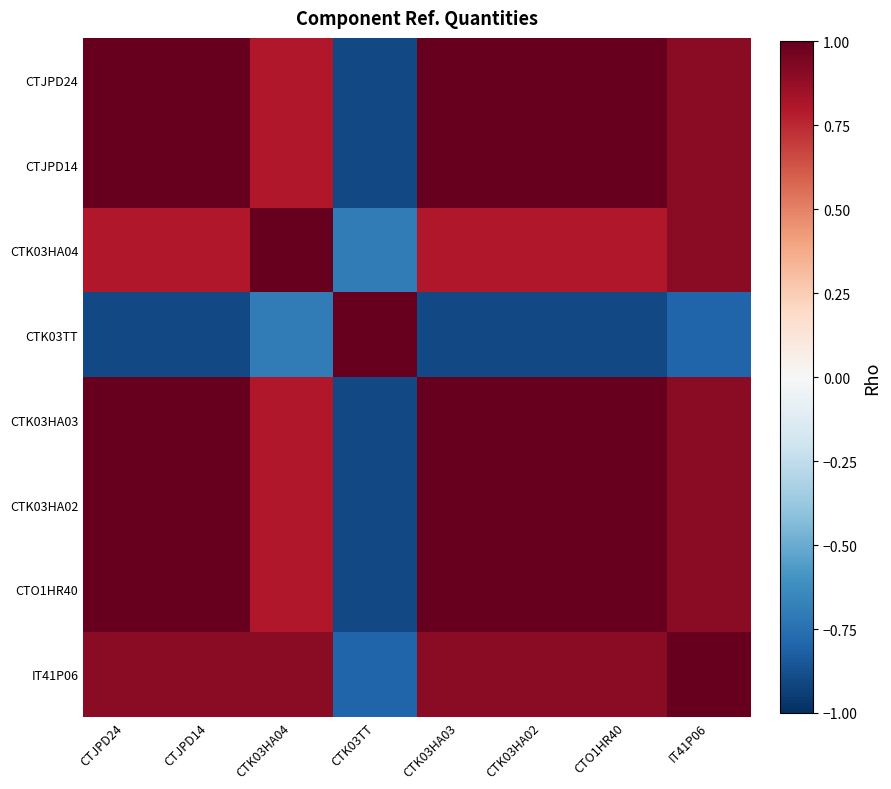

Reading left to right, list all the values displayed in this chart.

CTJPD24: CTJPD24=1.0	CTJPD14=1.0	CTK03HA04=0.8	CTK03TT=-0.9	CTK03HA03=1.0	CTK03HA02=1.0	CTO1HR40=1.0	IT41P06=0.9
CTJPD14: CTJPD24=1.0	CTJPD14=1.0	CTK03HA04=0.8	CTK03TT=-0.9	CTK03HA03=1.0	CTK03HA02=1.0	CTO1HR40=1.0	IT41P06=0.9
CTK03HA04: CTJPD24=0.8	CTJPD14=0.8	CTK03HA04=1.0	CTK03TT=-0.7	CTK03HA03=0.8	CTK03HA02=0.8	CTO1HR40=0.8	IT41P06=0.9
CTK03TT: CTJPD24=-0.9	CTJPD14=-0.9	CTK03HA04=-0.7	CTK03TT=1.0	CTK03HA03=-0.9	CTK03HA02=-0.9	CTO1HR40=-0.9	IT41P06=-0.8
CTK03HA03: CTJPD24=1.0	CTJPD14=1.0	CTK03HA04=0.8	CTK03TT=-0.9	CTK03HA03=1.0	CTK03HA02=1.0	CTO1HR40=1.0	IT41P06=0.9
CTK03HA02: CTJPD24=1.0	CTJPD14=1.0	CTK03HA04=0.8	CTK03TT=-0.9	CTK03HA03=1.0	CTK03HA02=1.0	CTO1HR40=1.0	IT41P06=0.9
CTO1HR40: CTJPD24=1.0	CTJPD14=1.0	CTK03HA04=0.8	CTK03TT=-0.9	CTK03HA03=1.0	CTK03HA02=1.0	CTO1HR40=1.0	IT41P06=0.9
IT41P06: CTJPD24=0.9	CTJPD14=0.9	CTK03HA04=0.9	CTK03TT=-0.8	CTK03HA03=0.9	CTK03HA02=0.9	CTO1HR40=0.9	IT41P06=1.0